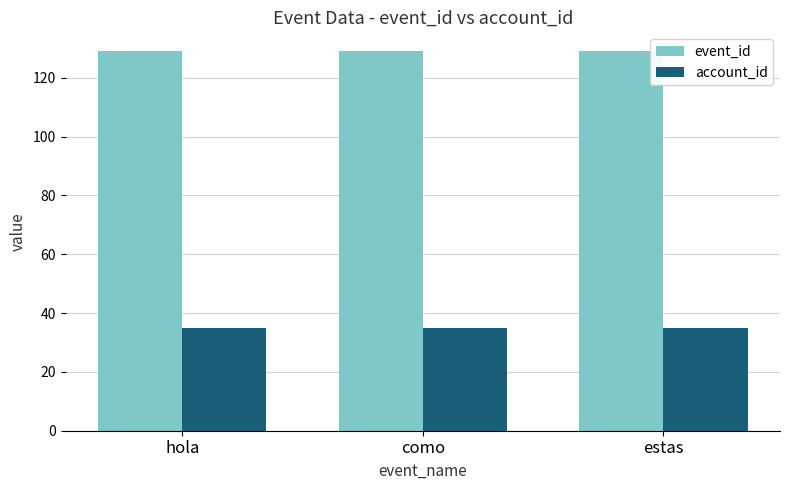

Reading right to left, transcribe all the data shown in this chart.

event_id: estas=129	como=129	hola=129
account_id: estas=35	como=35	hola=35